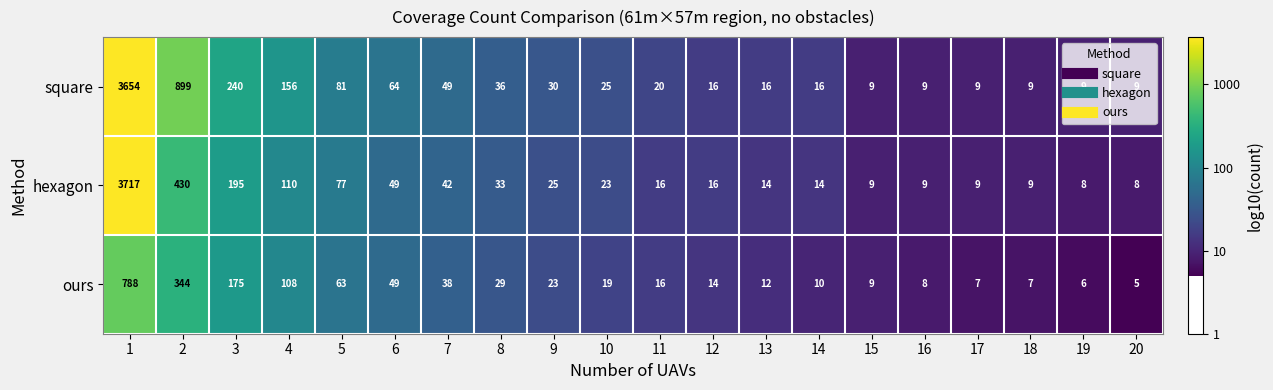

At which label does ours reach its minimum?

20